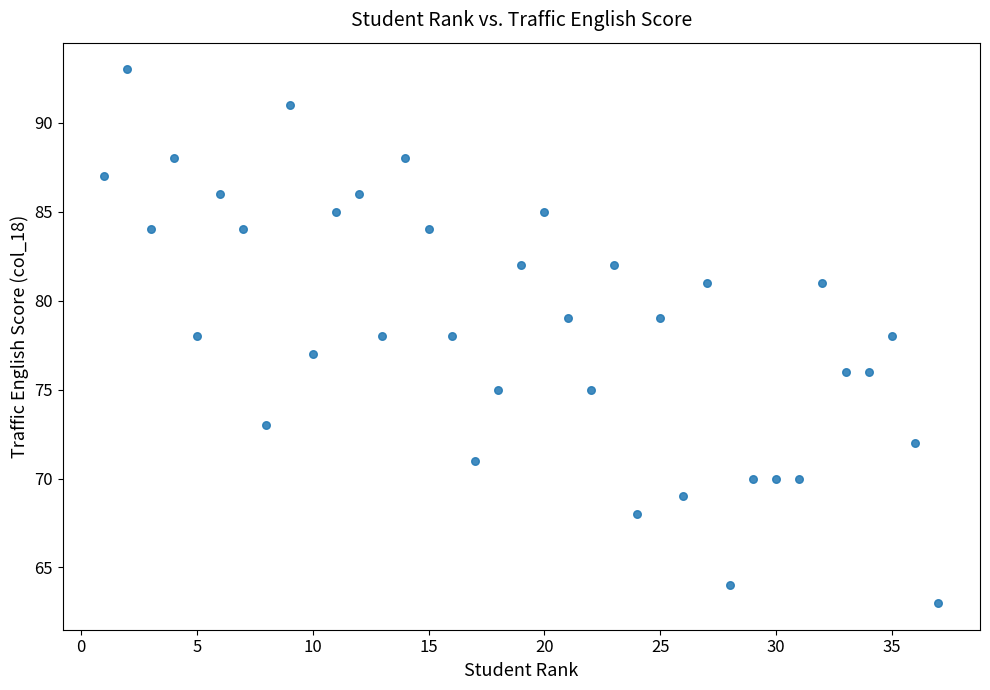

What is the range of X values (max minus min)?

36